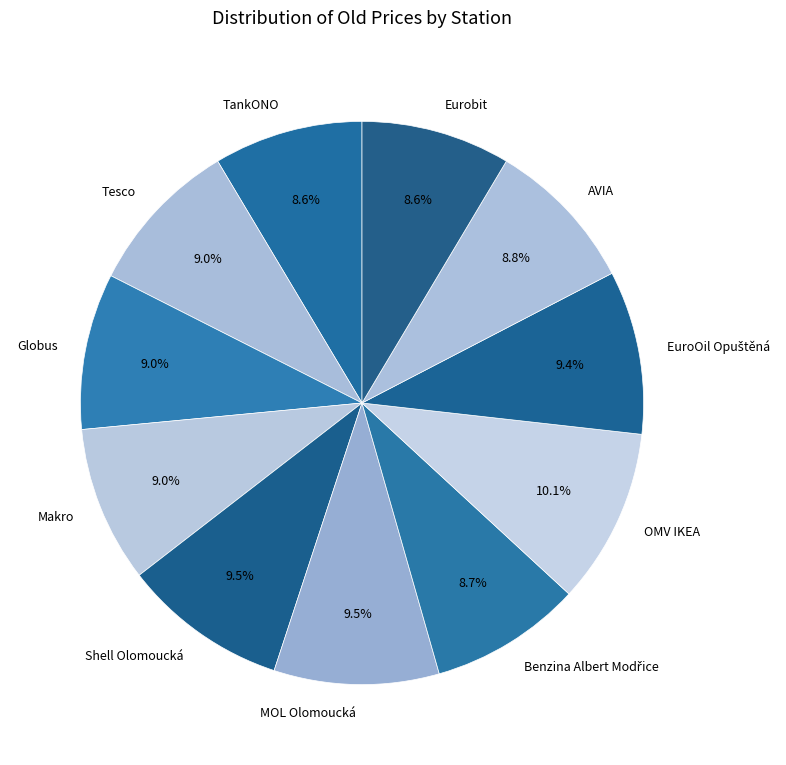

How much of the chart is everything except Makro?

91.0%